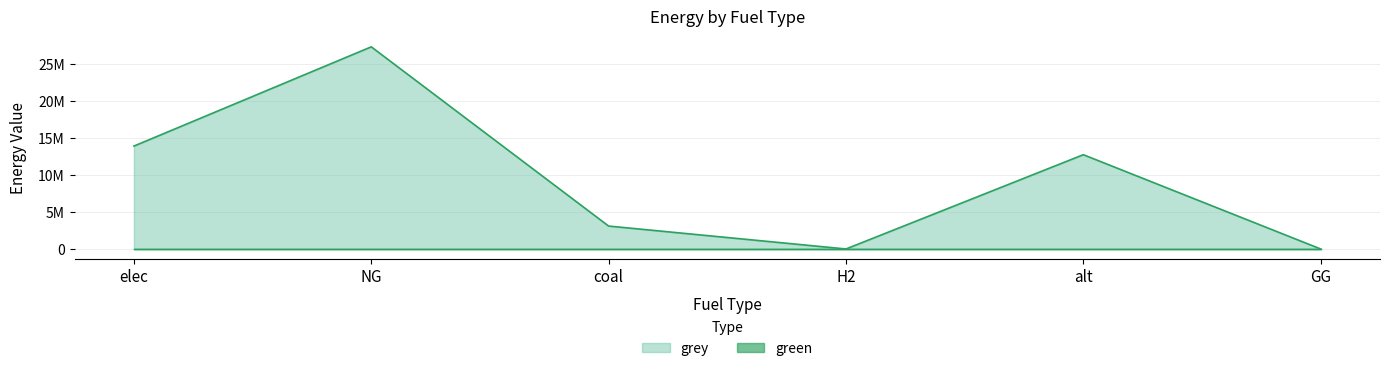

Which label corresponds to the smallest value in the chart?

H2